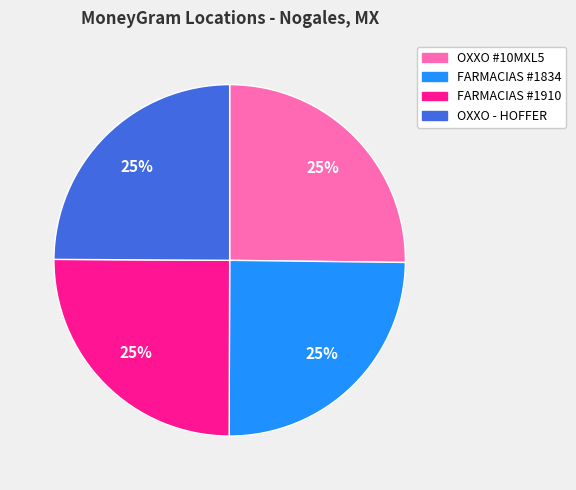

How many segments does this pie chart have?

4